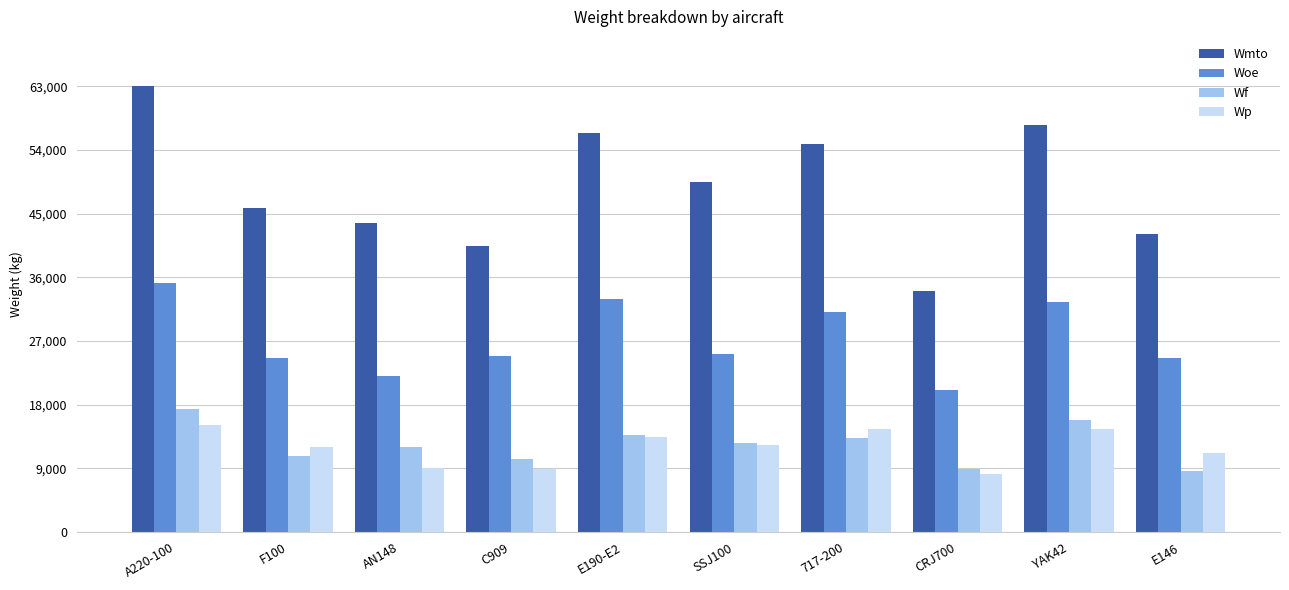

What is the difference between the highest and lowest values at F100?

35118